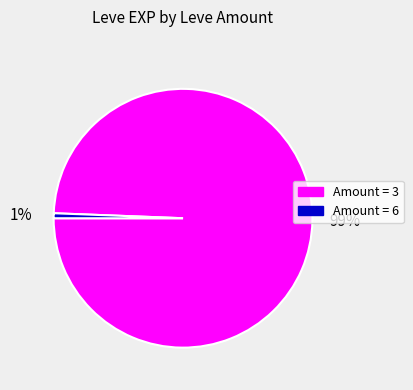

Is there any slice that represents more than half of the pie?

Yes